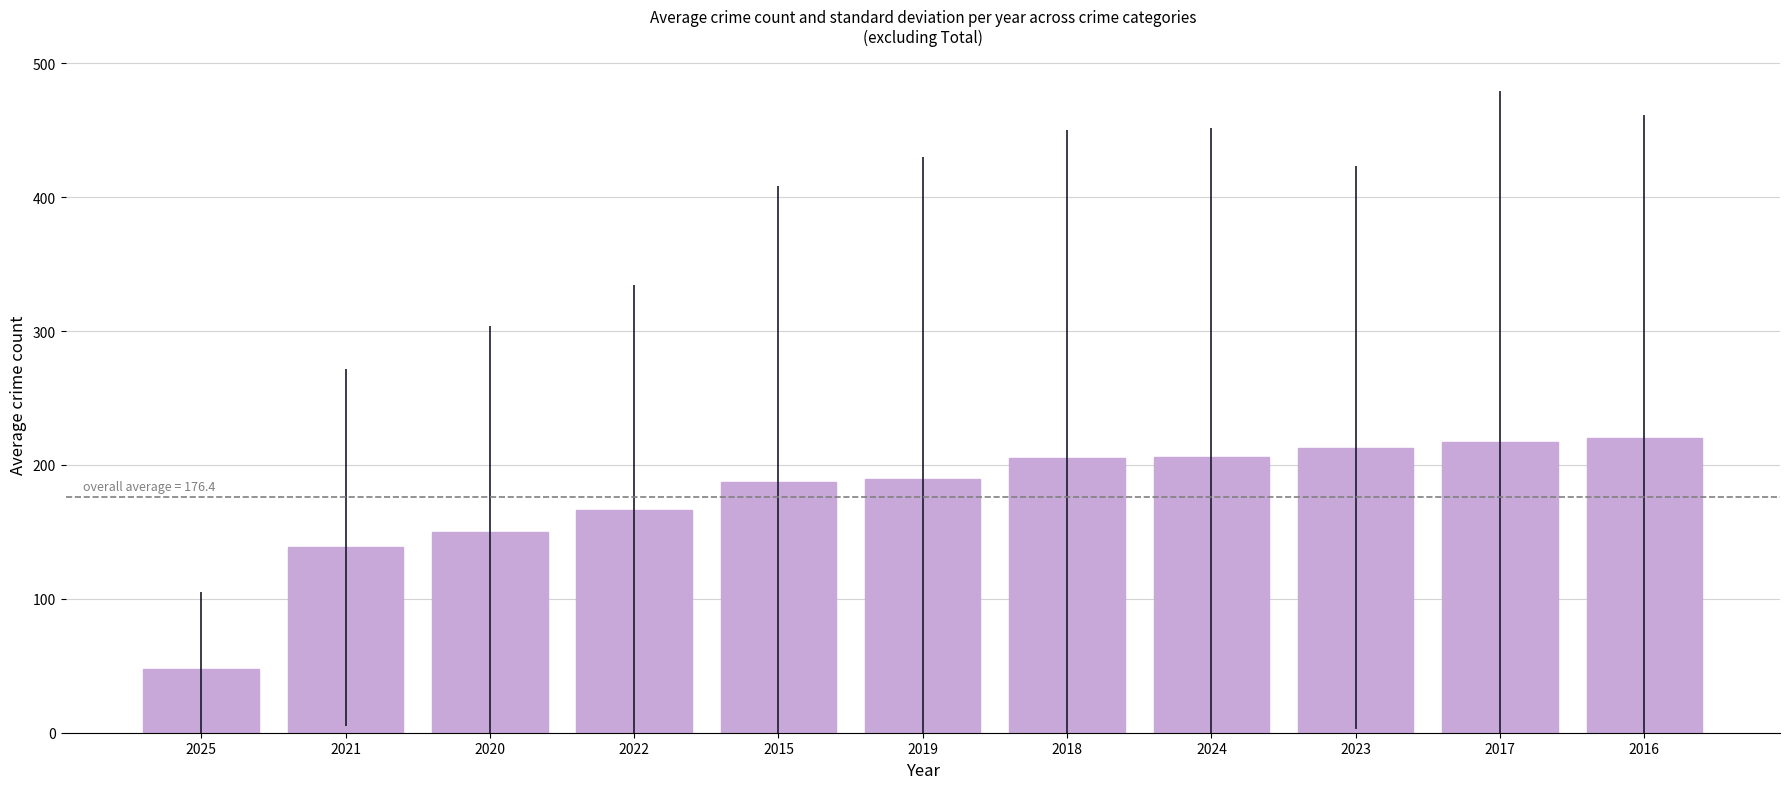

Where is the data nearest to the value 133?

2021